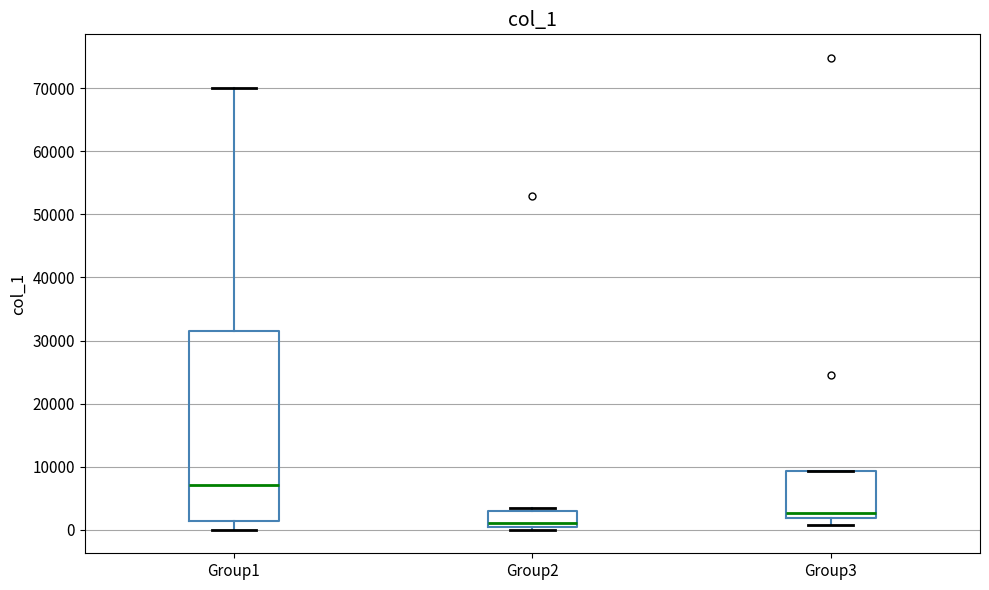

Which box's median line is the highest?

Group1